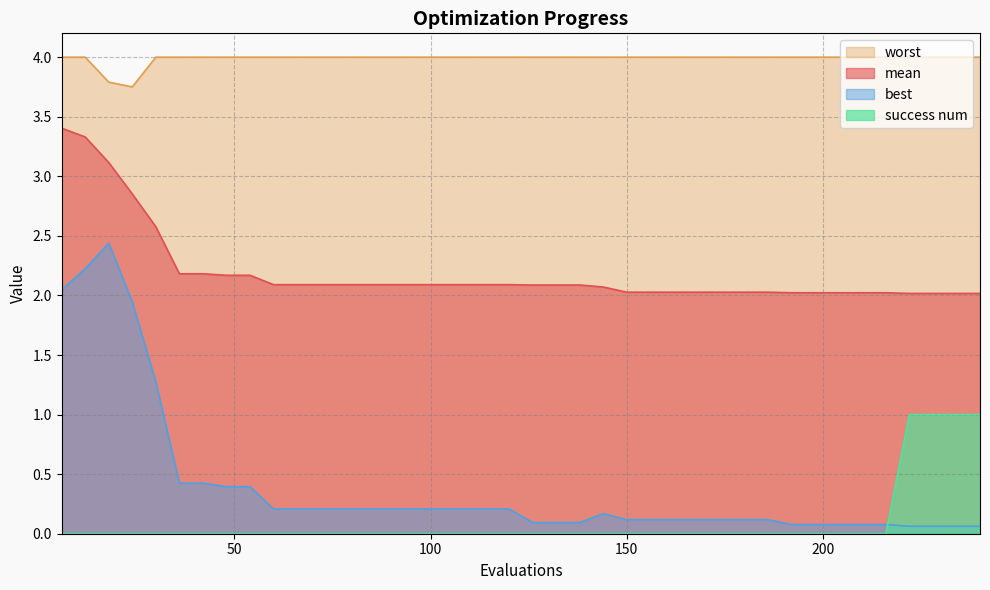

Reading left to right, list all the values displayed in this chart.

mean: 3.4	3.3	3.1	2.9	2.6	2.2	2.2	2.2	2.2	2.1	2.1	2.1	2.1	2.1	2.1	2.1	2.1	2.1	2.1	2.1	2.1	2.1	2.1	2.1	2.0	2.0	2.0	2.0	2.0	2.0	2.0	2.0	2.0	2.0	2.0	2.0	2.0	2.0	2.0	2.0
best: 2.0	2.2	2.4	1.9	1.3	0.4	0.4	0.4	0.4	0.2	0.2	0.2	0.2	0.2	0.2	0.2	0.2	0.2	0.2	0.2	0.1	0.1	0.1	0.2	0.1	0.1	0.1	0.1	0.1	0.1	0.1	0.1	0.1	0.1	0.1	0.1	0.1	0.1	0.1	0.1
worst: 4.0	4.0	3.8	3.8	4.0	4.0	4.0	4.0	4.0	4.0	4.0	4.0	4.0	4.0	4.0	4.0	4.0	4.0	4.0	4.0	4.0	4.0	4.0	4.0	4.0	4.0	4.0	4.0	4.0	4.0	4.0	4.0	4.0	4.0	4.0	4.0	4.0	4.0	4.0	4.0
success num: 0.0	0.0	0.0	0.0	0.0	0.0	0.0	0.0	0.0	0.0	0.0	0.0	0.0	0.0	0.0	0.0	0.0	0.0	0.0	0.0	0.0	0.0	0.0	0.0	0.0	0.0	0.0	0.0	0.0	0.0	0.0	0.0	0.0	0.0	0.0	0.0	1.0	1.0	1.0	1.0